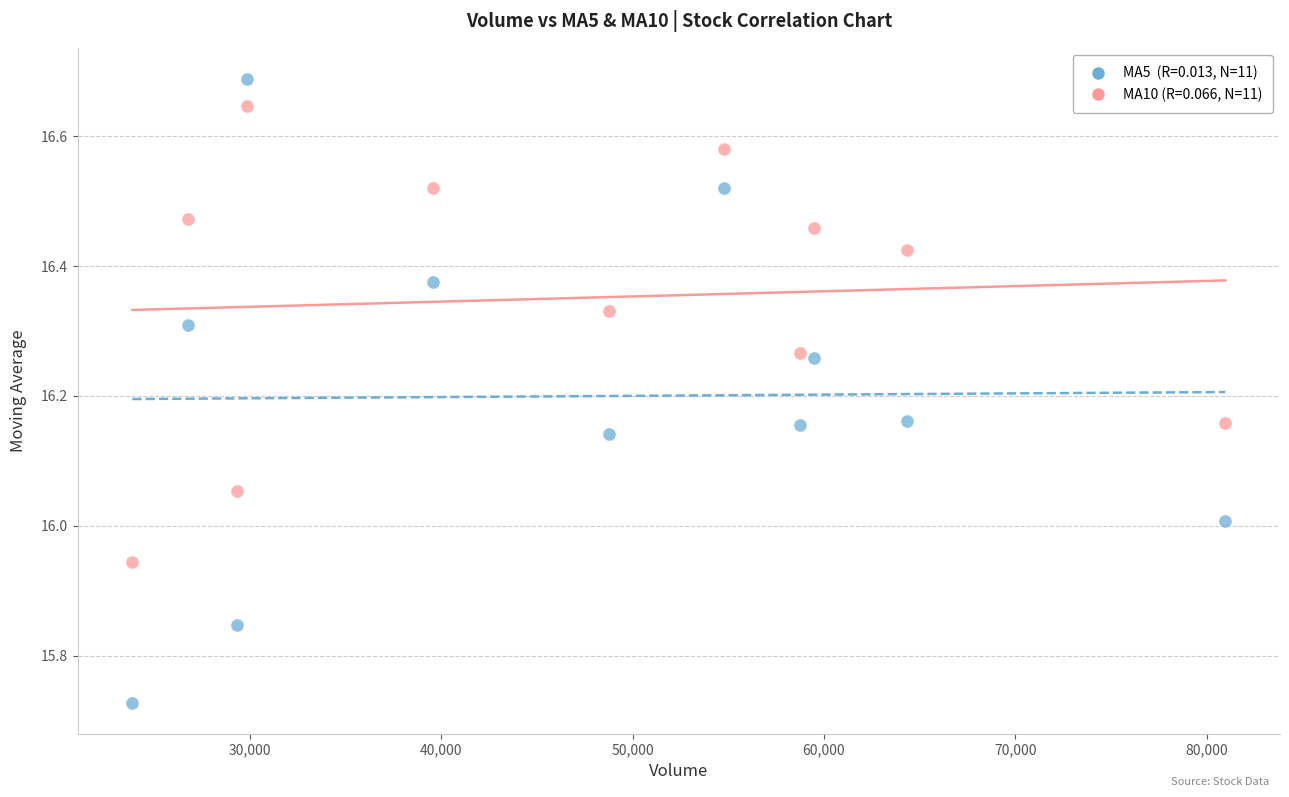

Across all data points, what is the range of X values (max minus min)?

57107.9